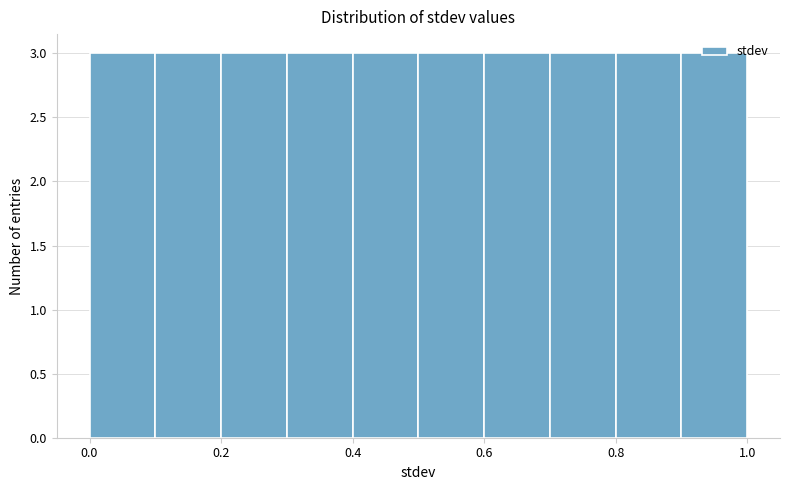

Reading left to right, transcribe this chart: for each bar, give the range it covers on the x-axis and its height. The values are not printed on the chart, so give them approximately, as read against the axis.

0.0 to 0.1: 3
0.1 to 0.2: 3
0.2 to 0.3: 3
0.3 to 0.4: 3
0.4 to 0.5: 3
0.5 to 0.6: 3
0.6 to 0.7: 3
0.7 to 0.8: 3
0.8 to 0.9: 3
0.9 to 1.0: 3